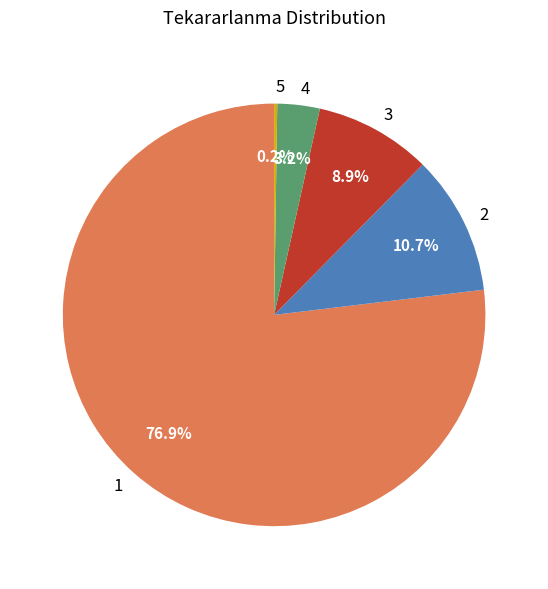

To the nearest percent, what is the average slice percentage?

20%